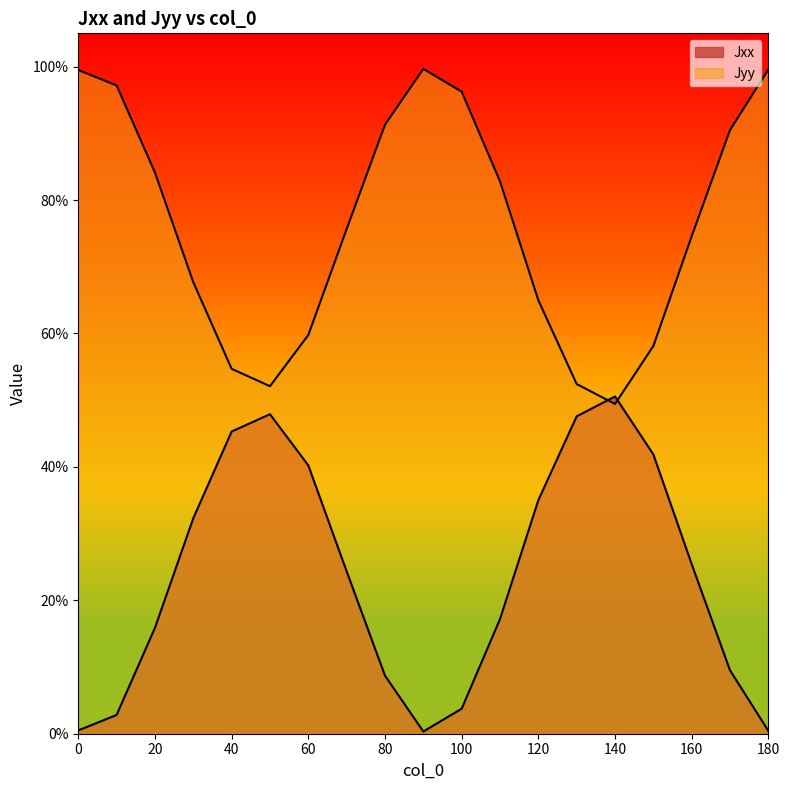

How many times do Jxx and Jyy cross each other?

2